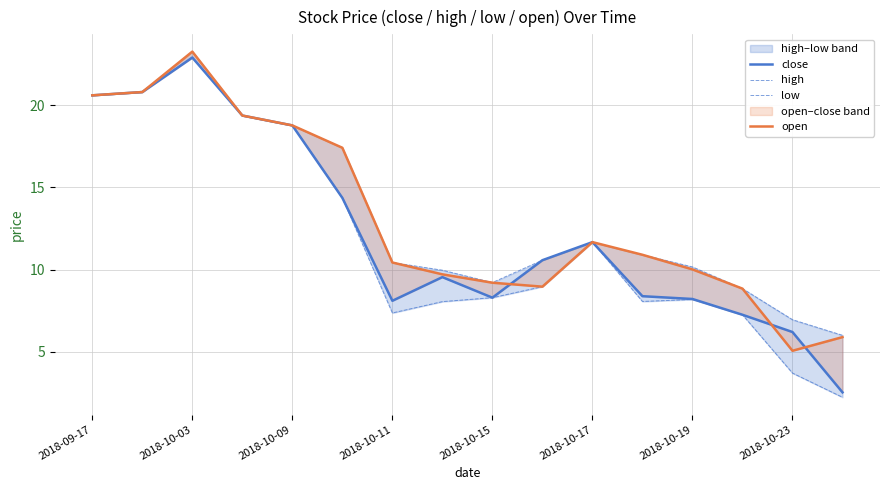

Reading left to right, transcribe all the data shown in this chart.

close: 20.6	20.8	22.9	19.4	18.8	14.4	8.1	9.5	8.3	10.6	11.7	8.4	8.2	7.2	6.2	2.5
high: 20.6	20.8	23.3	19.4	18.8	17.4	10.4	10.0	9.2	10.6	11.7	10.9	10.2	8.8	7.0	6.0
low: 20.6	20.8	22.9	19.4	18.8	14.4	7.4	8.1	8.3	9.0	11.7	8.1	8.2	7.2	3.7	2.2
open: 20.6	20.8	23.3	19.4	18.8	17.4	10.4	9.7	9.2	9.0	11.7	10.9	10.0	8.8	5.1	5.9